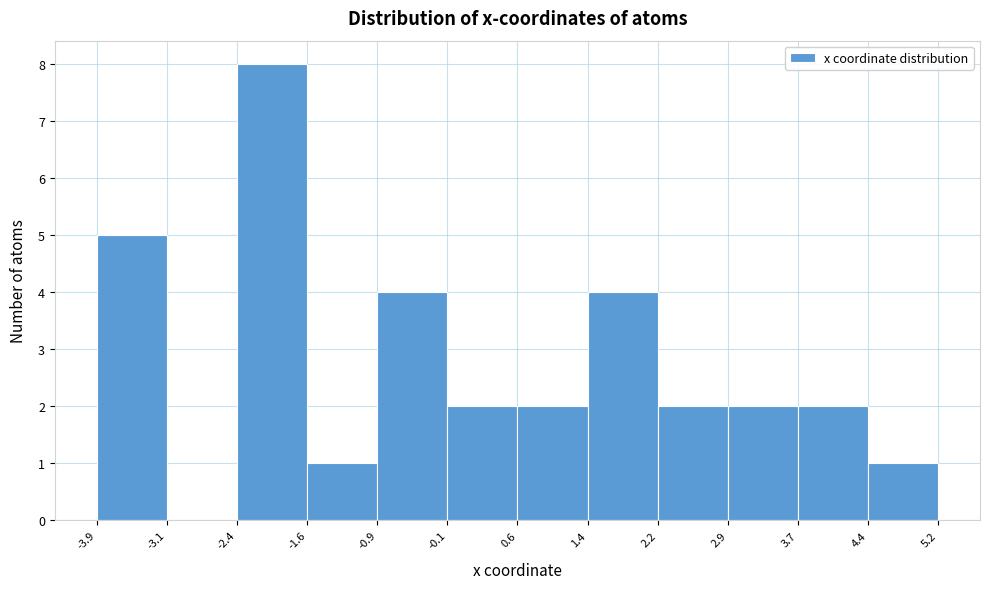

Reading left to right, transcribe this chart: for each bar, give the range it covers on the x-axis and its height. The values are not printed on the chart, so give them approximately, as read against the axis.

-3.9 to -3.1: 5
-3.1 to -2.4: 0
-2.4 to -1.6: 8
-1.6 to -0.9: 1
-0.9 to -0.1: 4
-0.1 to 0.6: 2
0.6 to 1.4: 2
1.4 to 2.2: 4
2.2 to 2.9: 2
2.9 to 3.7: 2
3.7 to 4.4: 2
4.4 to 5.2: 1